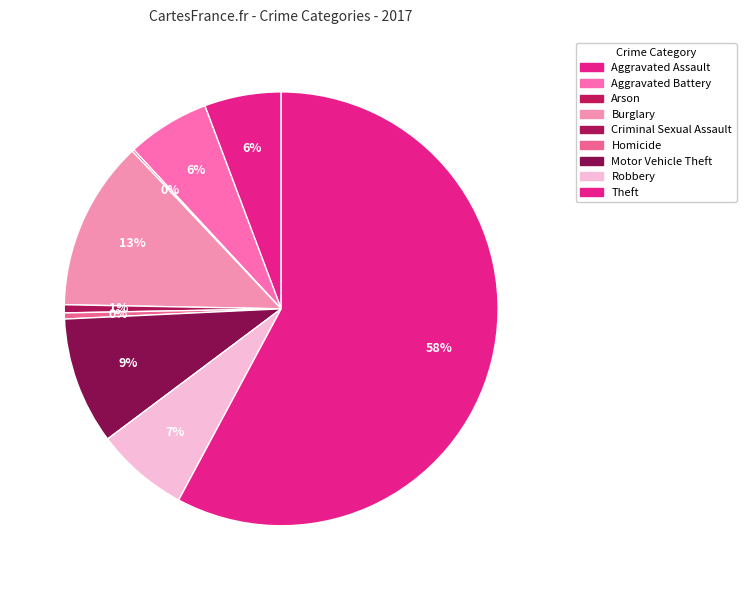

Approximately how many times larger is the value at Criminal Sexual Assault compared to Aggravated Assault?

0.1